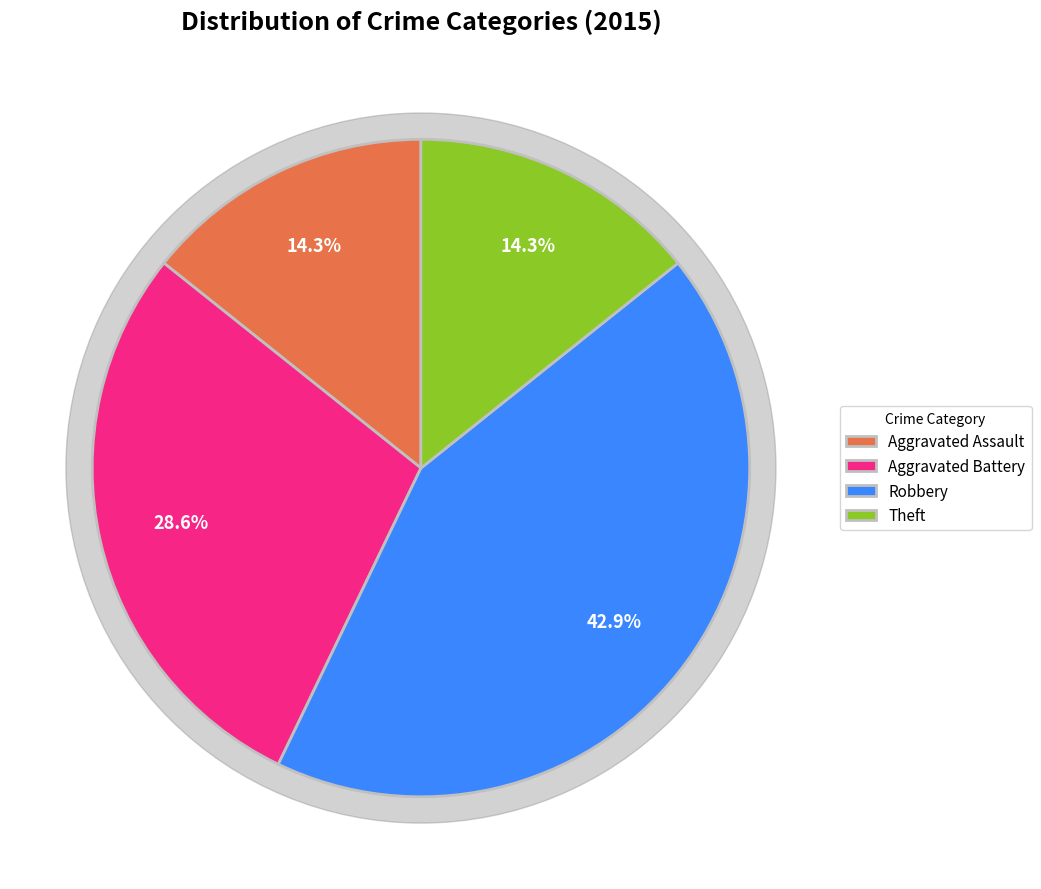

Is there any slice that represents more than half of the pie?

No